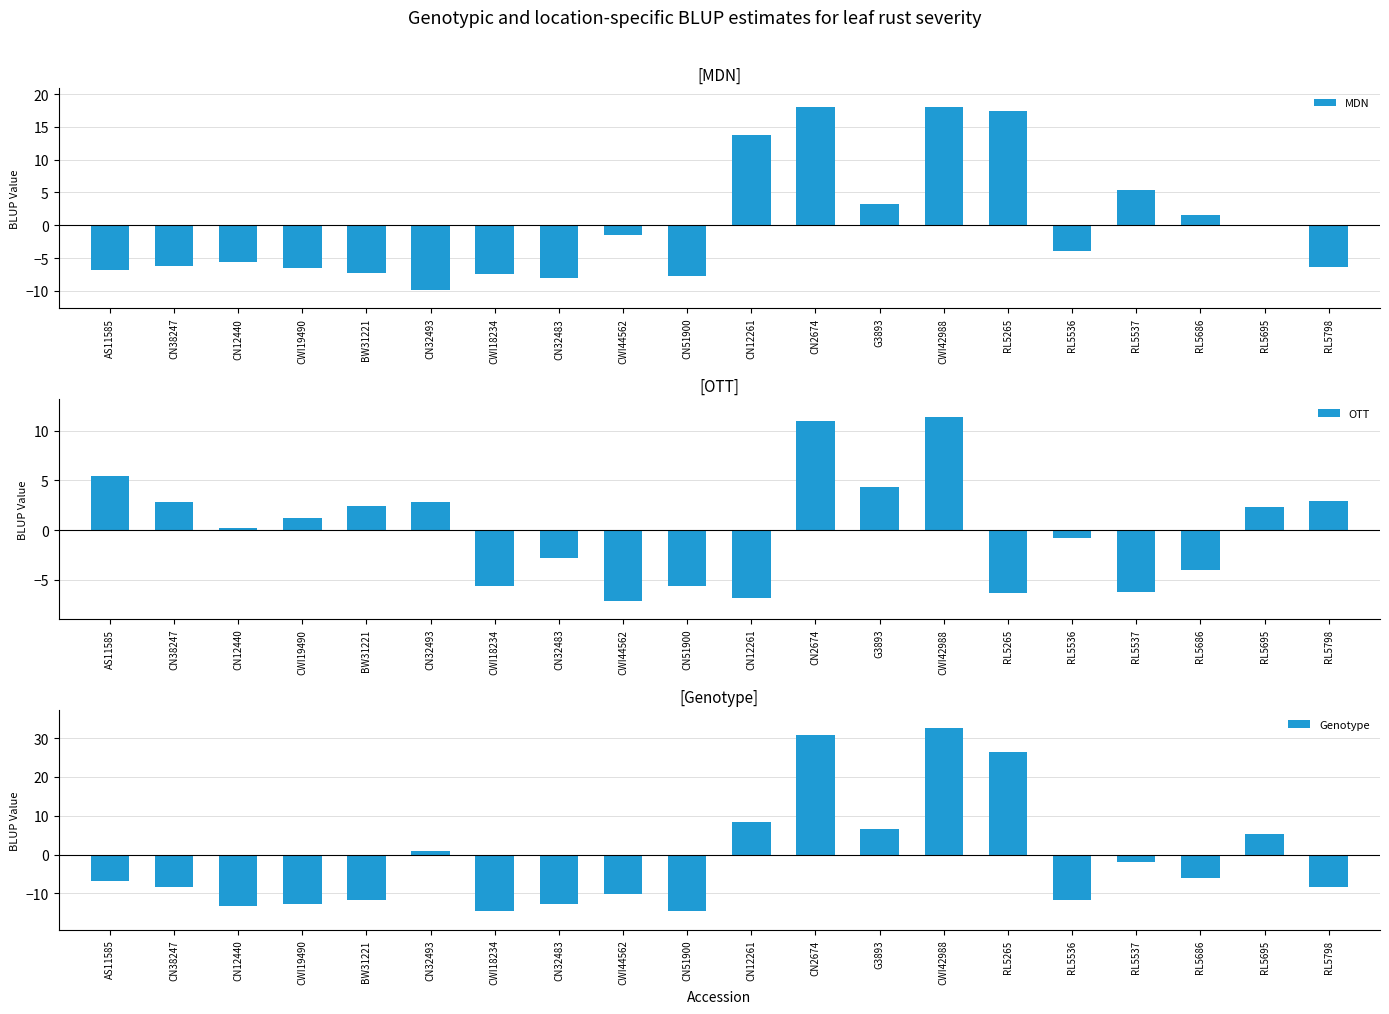

How many values in the MDN series exceed -3?

9